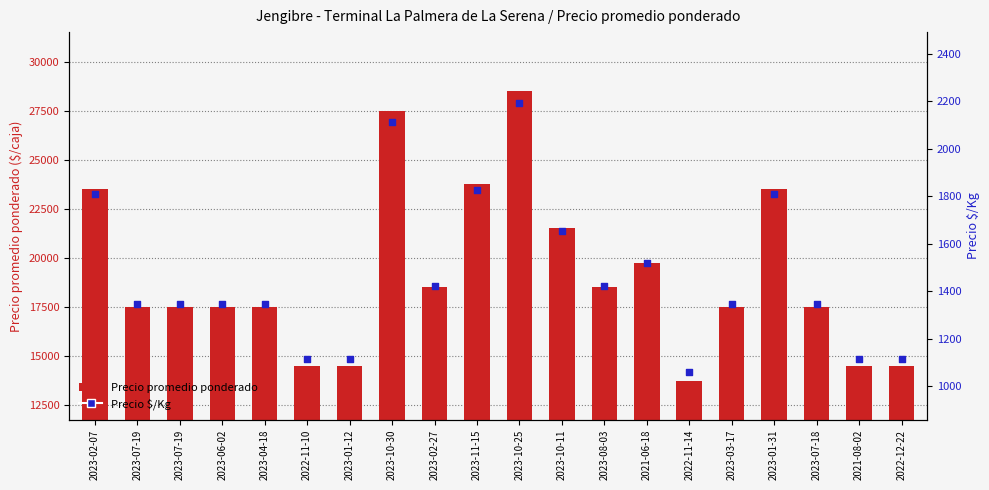

What are all the series names shown in the legend?

Precio promedio ponderado, Precio $/Kg